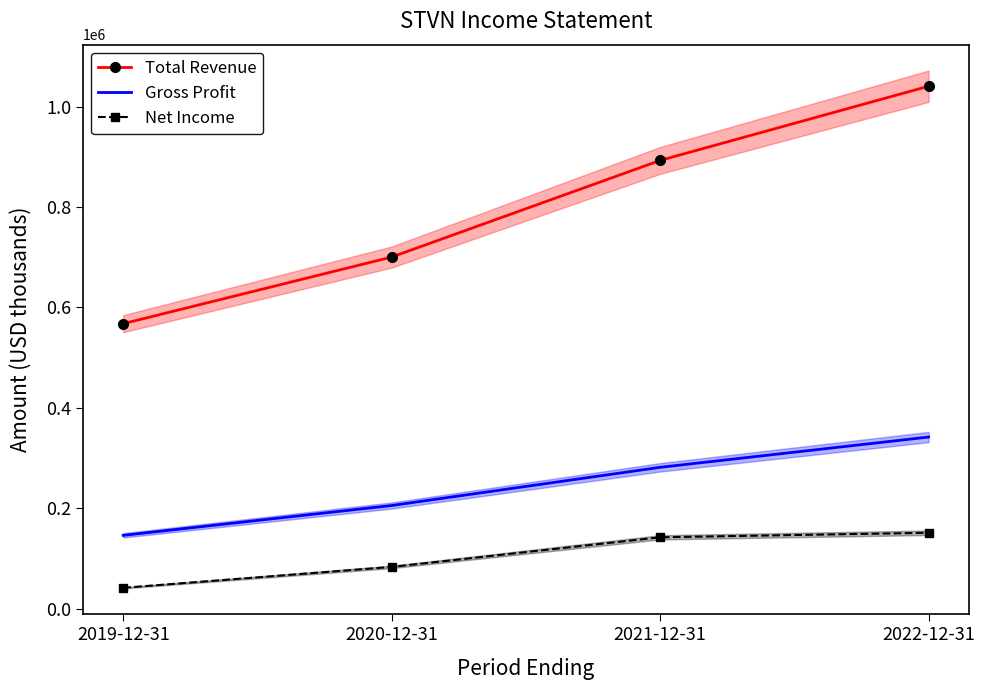

True or false: Net Income and Gross Profit cross at least once.

False